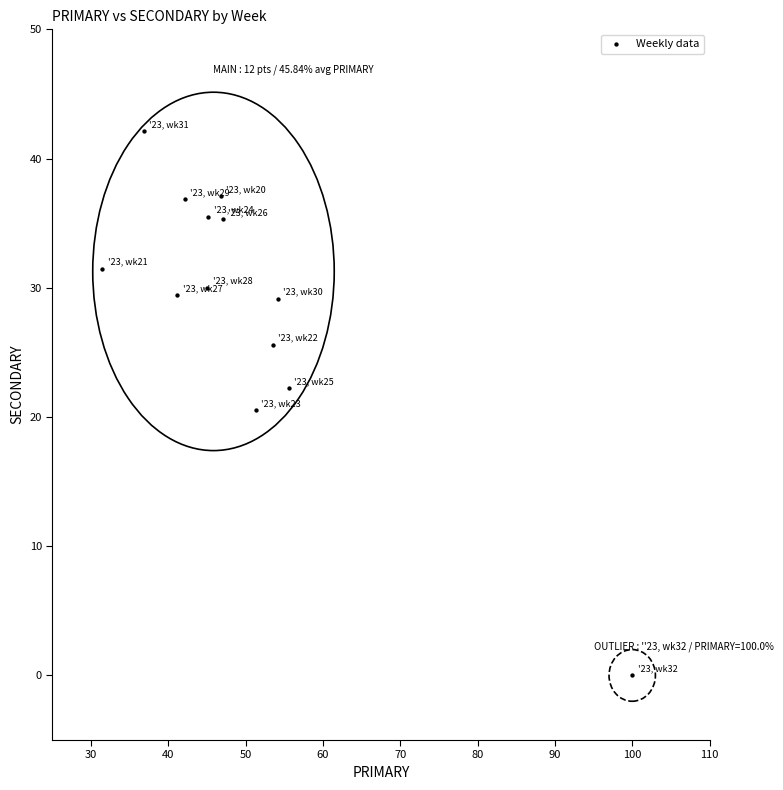

What is the range of Y values (max minus min)?

42.1